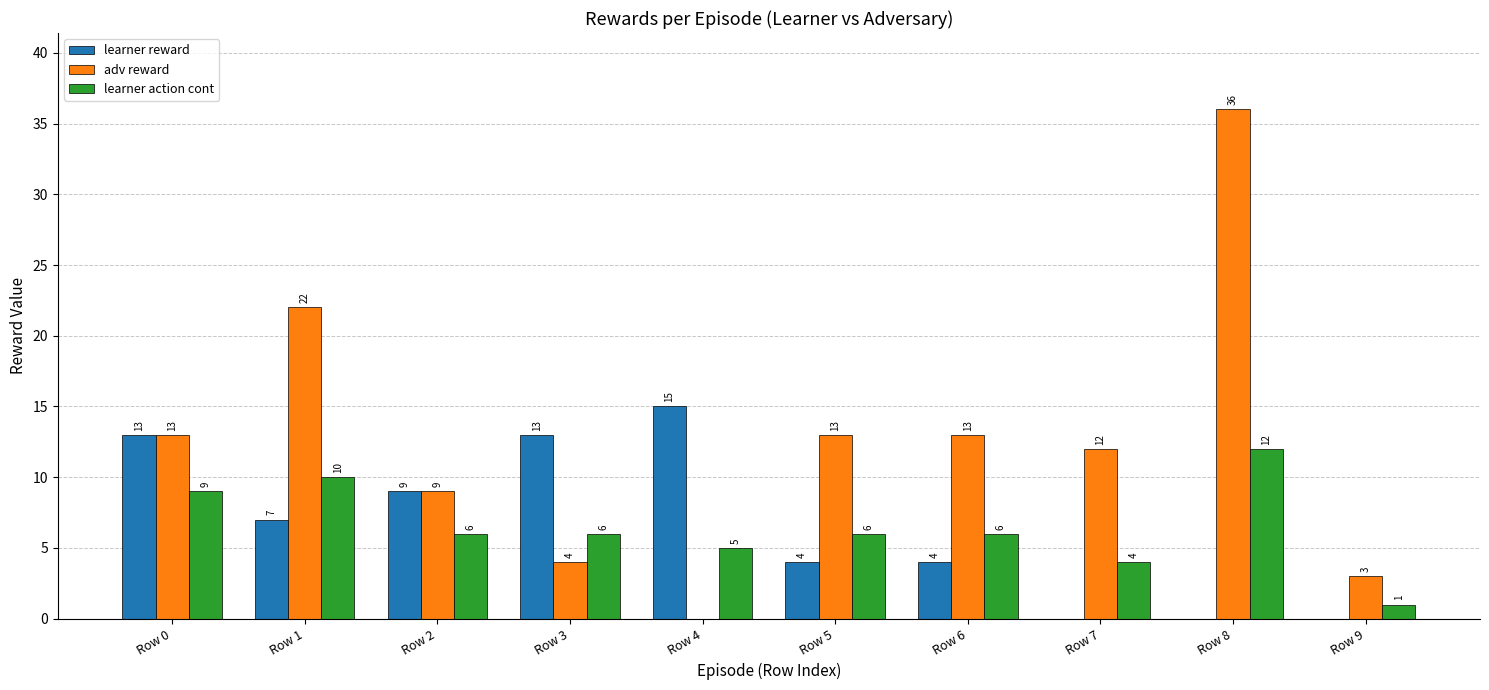

Is the value of learner action cont at Row 3 greater than the value of learner reward at Row 8?

Yes